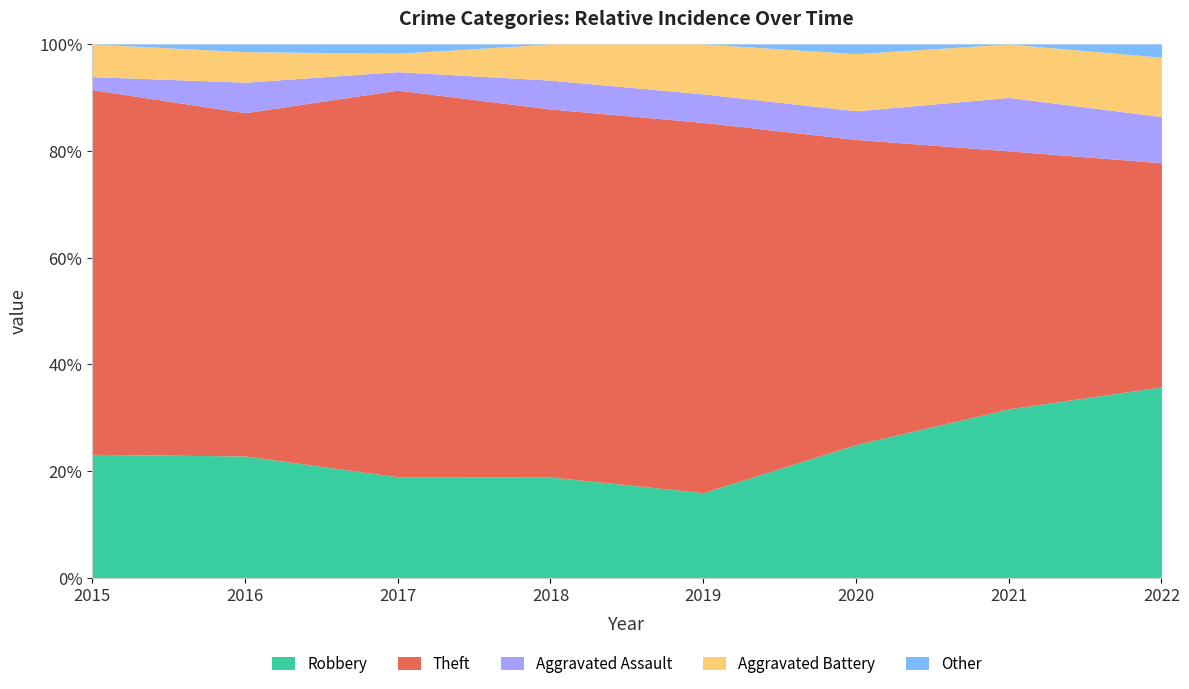

Which category has the highest value in the Robbery series?

2022